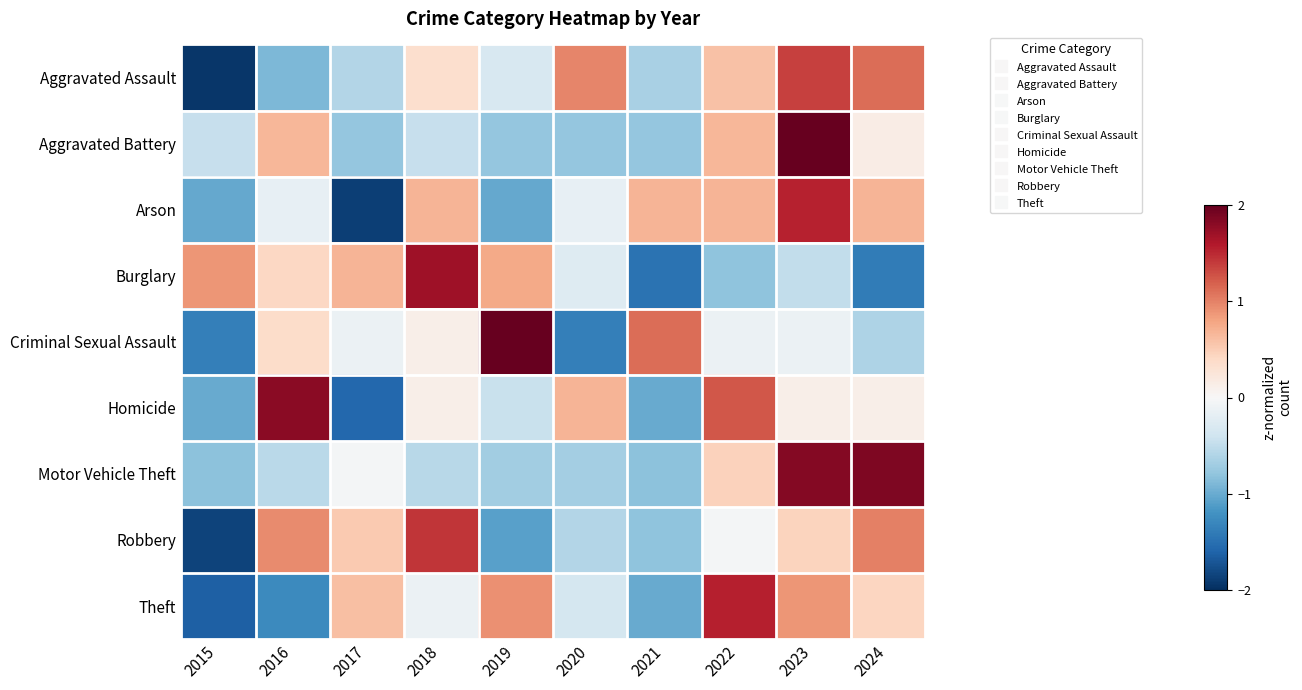

Which label corresponds to the smallest value in the chart?

2015